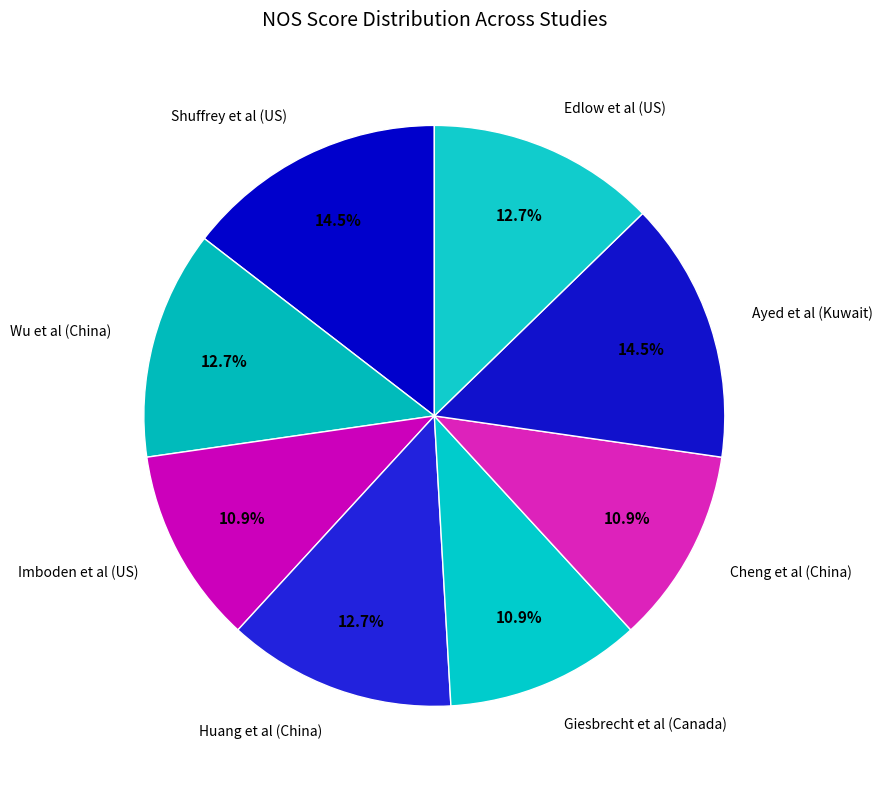

How many segments does this pie chart have?

8